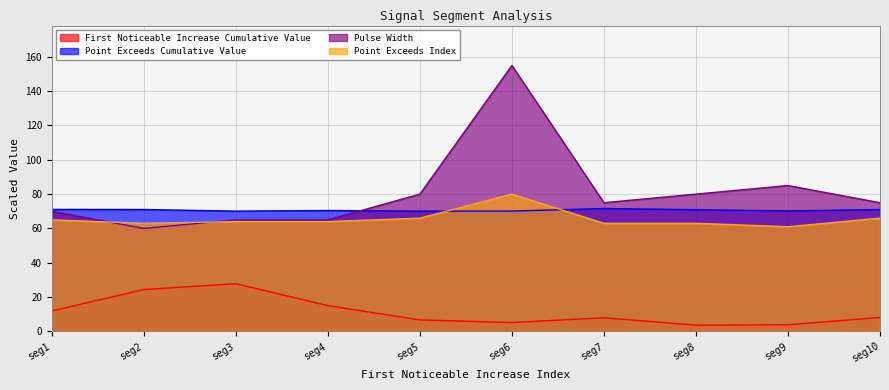

List the series in order of their peak value, highest first.

Pulse Width, Point Exceeds Index, Point Exceeds Cumulative Value, First Noticeable Increase Cumulative Value